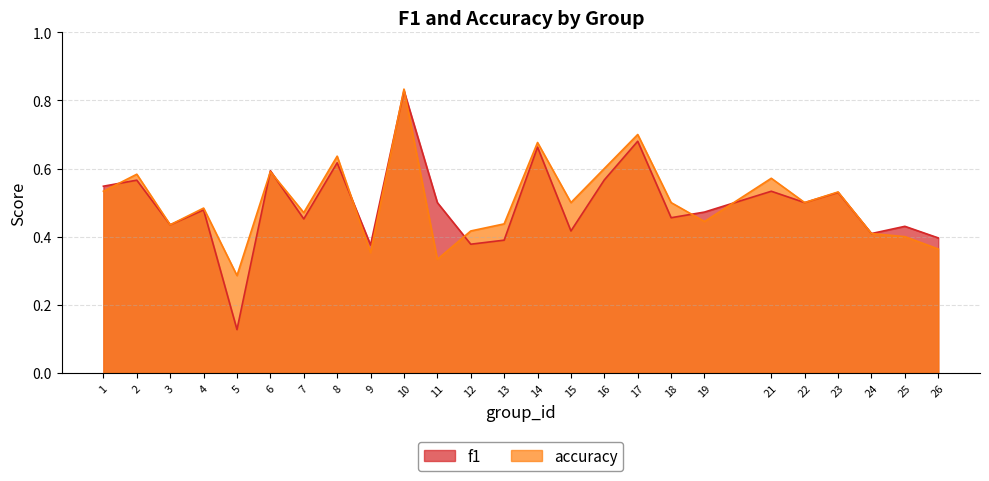

Does the chart display data point markers on the line(s)?

No